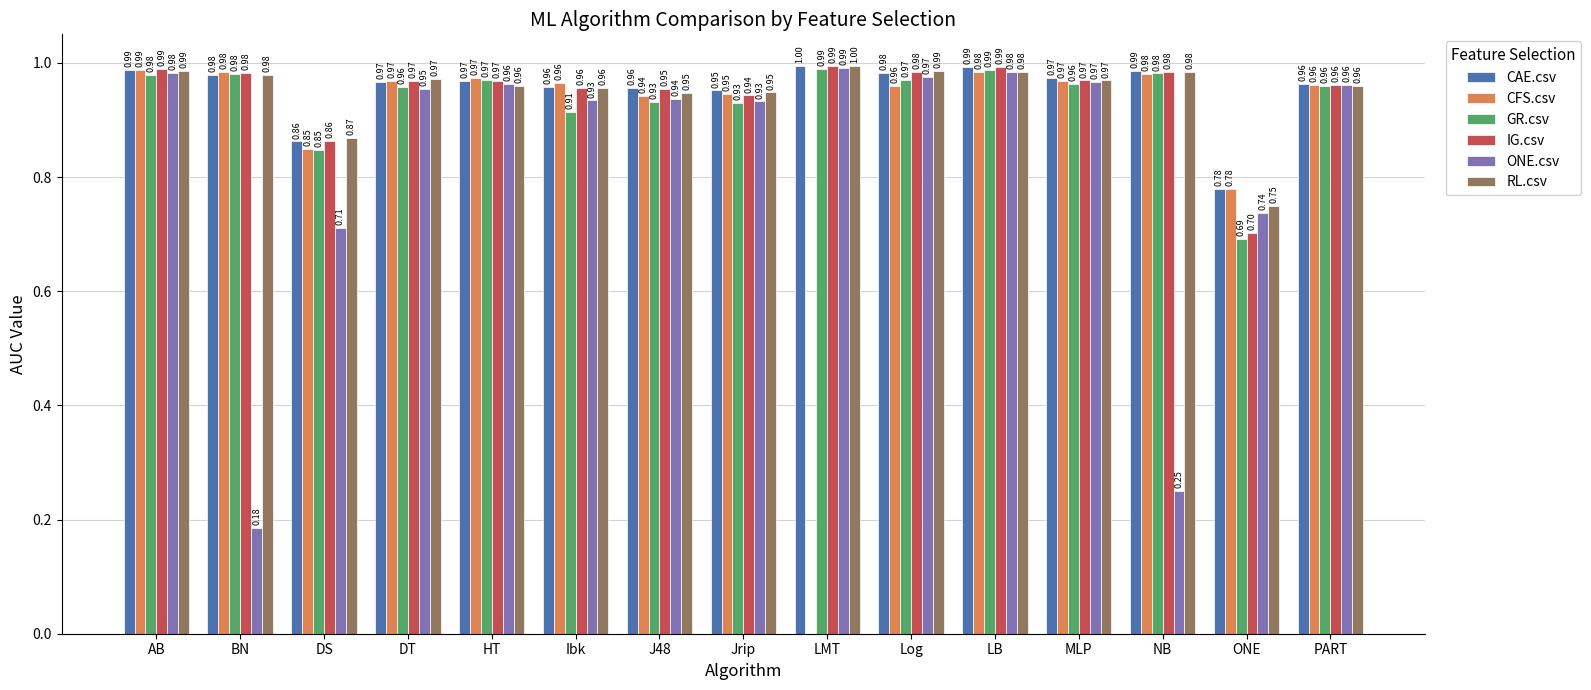

The value of ONE.csv at DT is 0.5. True or false?

False